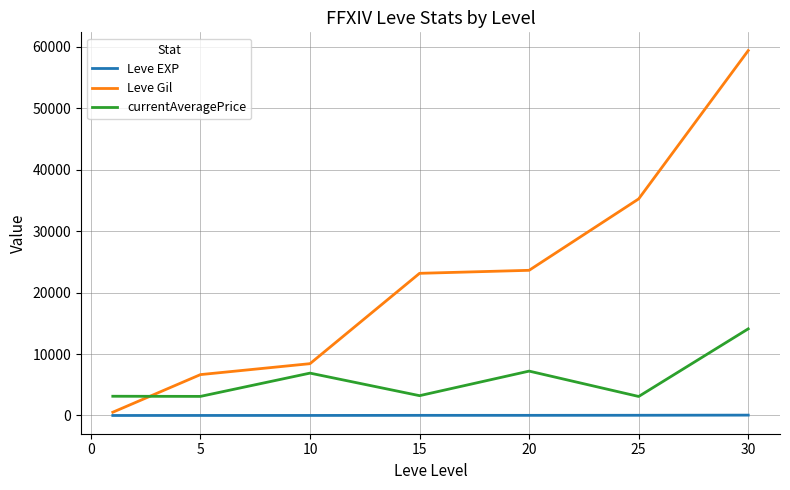

What is the highest value of the Leve Gil series?

59405.0